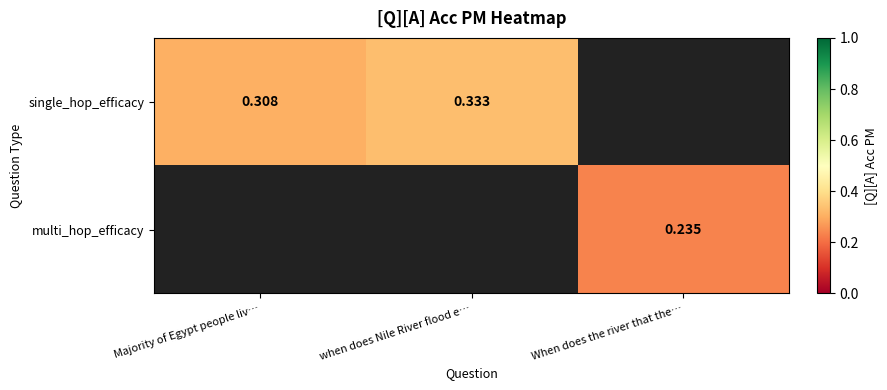

Is the value of single_hop_efficacy at Majority of Egypt people liv… greater than the value of multi_hop_efficacy at When does the river that the…?

Yes